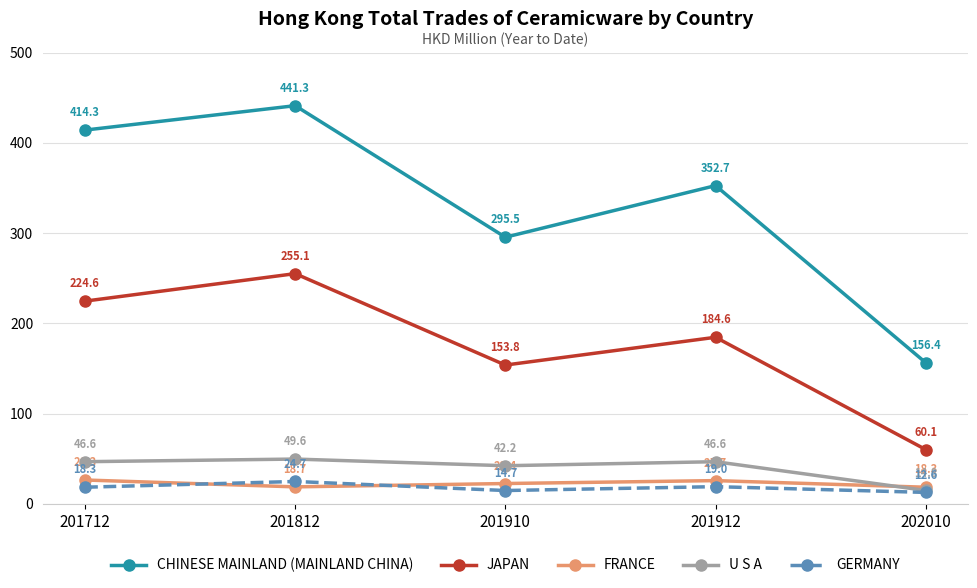

At which category is the sum across all series the highest?

201812